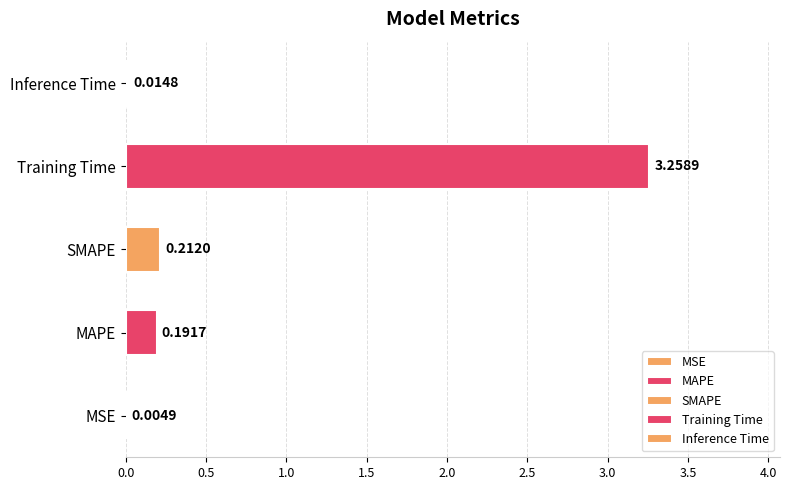

What is the change in value from MSE to SMAPE?

+0.2